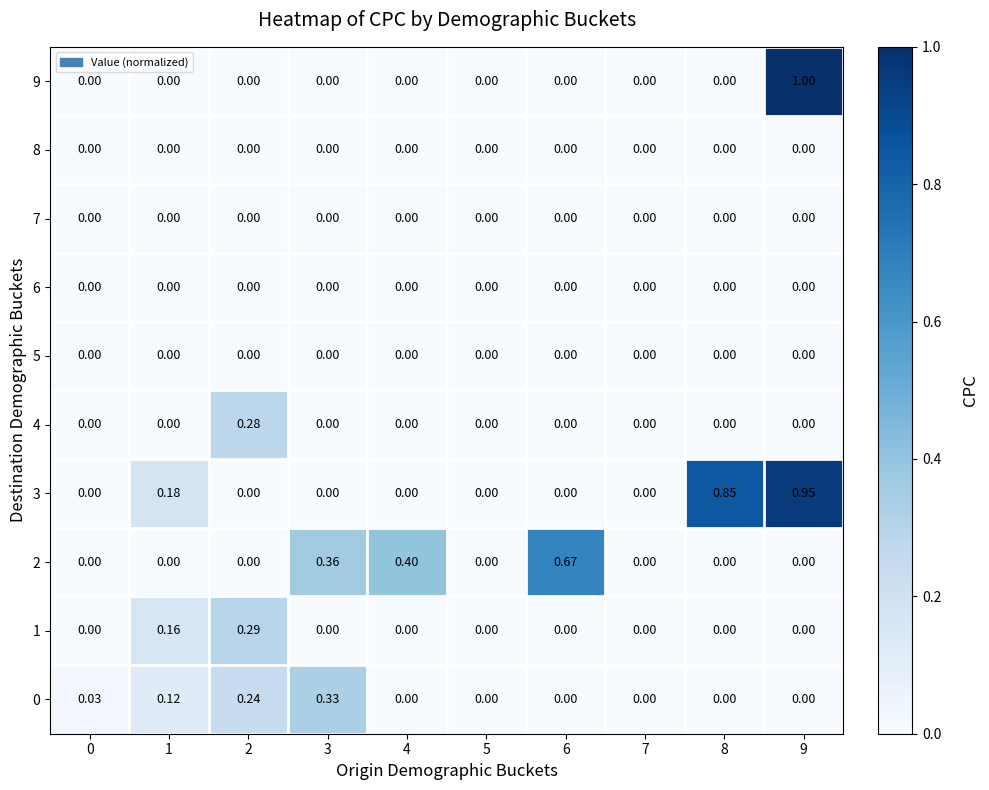

Is the value of 1 at 1 greater than the value of 8 at 9?

Yes